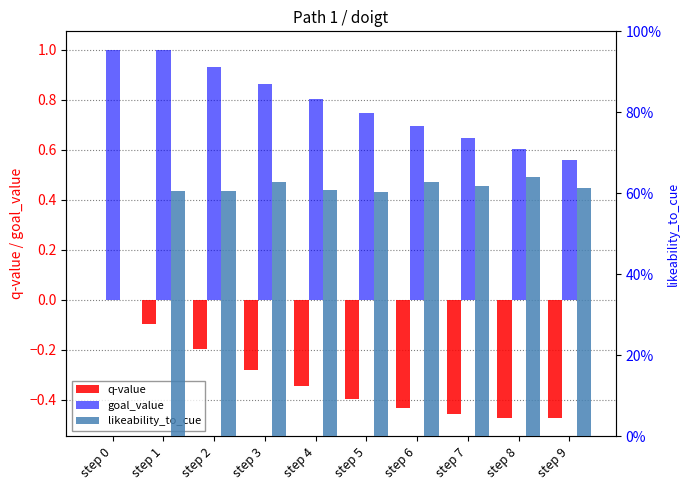

The value of goal_value at step 3 is 1.2. True or false?

False